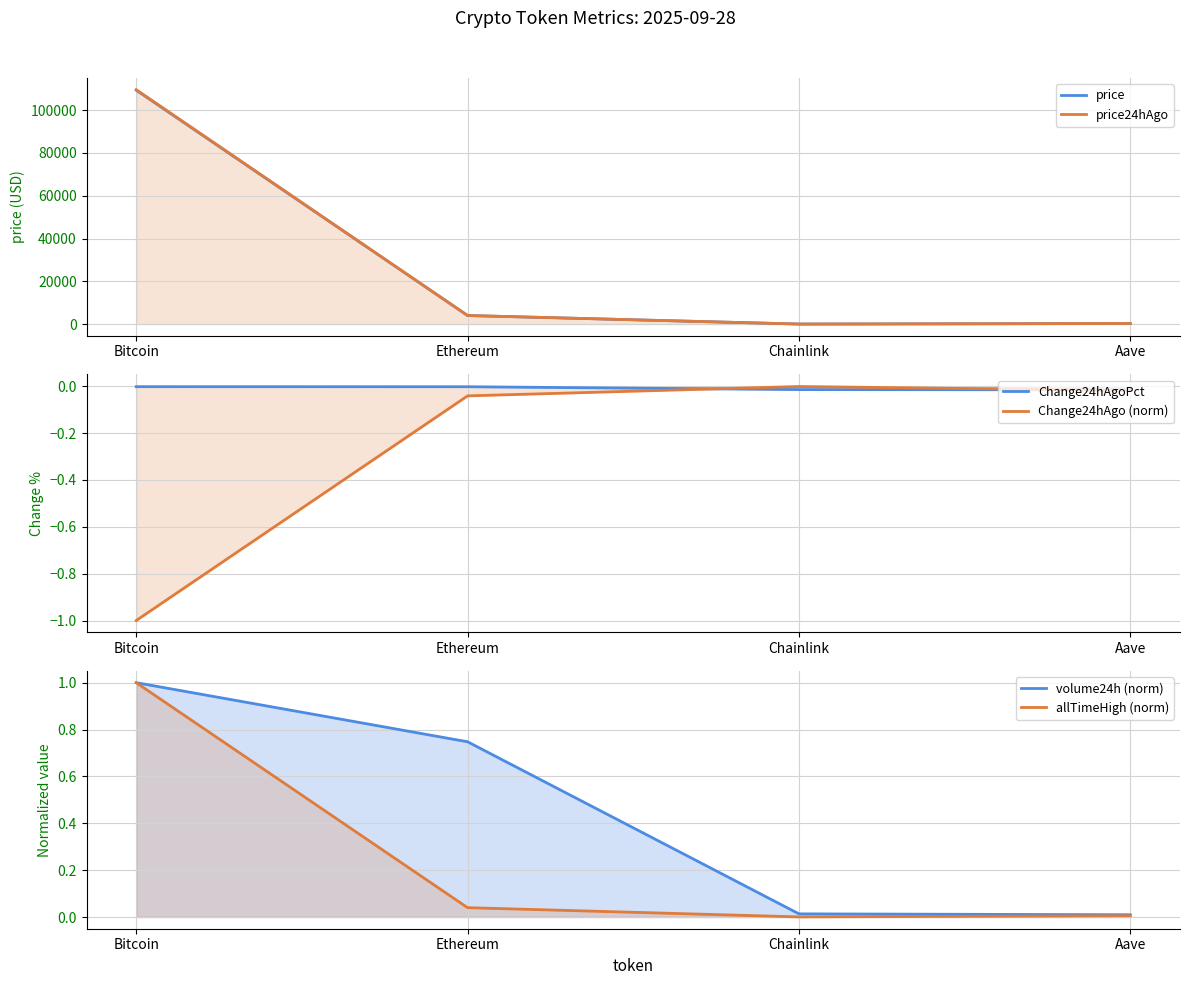

Reading left to right, extract all data points from this chart.

price: Bitcoin=109347.0	Ethereum=4006.4	Chainlink=20.7	Aave=265.8
price24hAgo: Bitcoin=109571.0	Ethereum=4015.7	Chainlink=21.0	Aave=269.9
Change24hAgoPct: Bitcoin=-0.0	Ethereum=-0.0	Chainlink=-0.0	Aave=-0.0
Change24hAgo (norm): Bitcoin=-1.0	Ethereum=-0.0	Chainlink=-0.0	Aave=-0.0
volume24h (norm): Bitcoin=1.0	Ethereum=0.7	Chainlink=0.0	Aave=0.0
allTimeHigh (norm): Bitcoin=1.0	Ethereum=0.0	Chainlink=0.0	Aave=0.0